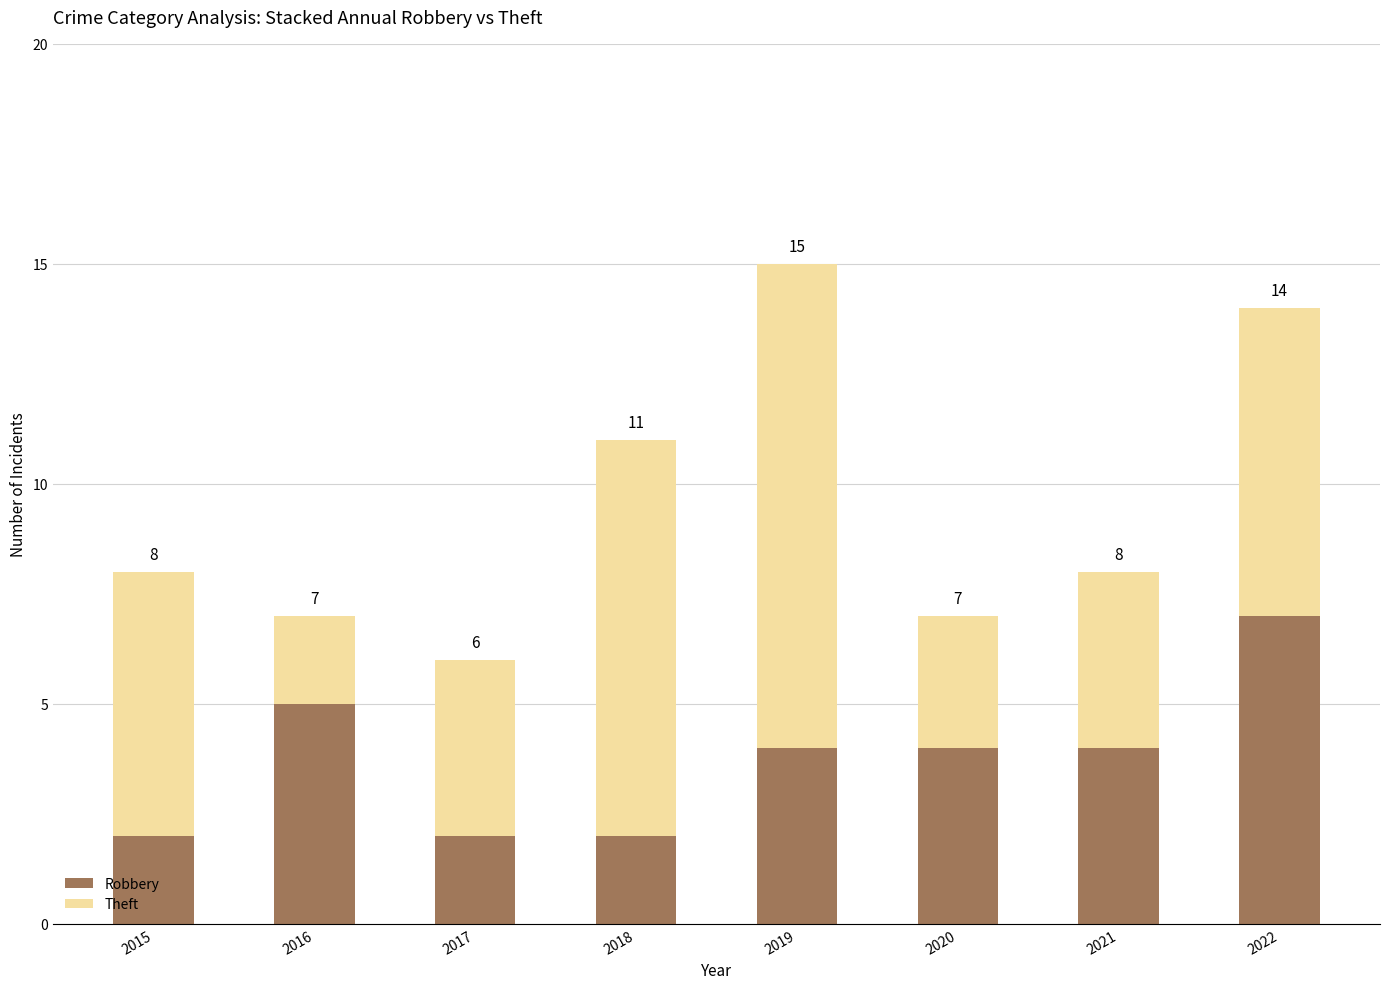

How many Robbery values are between 2 and 5?

7